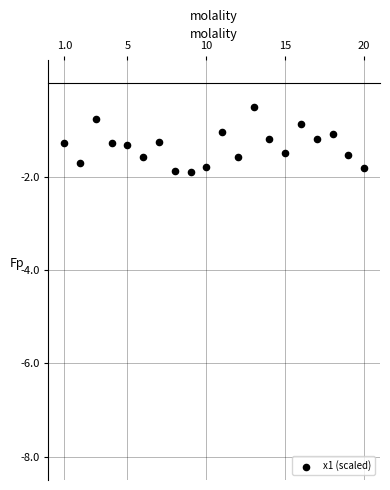

What is the range of X values (max minus min)?

19.0